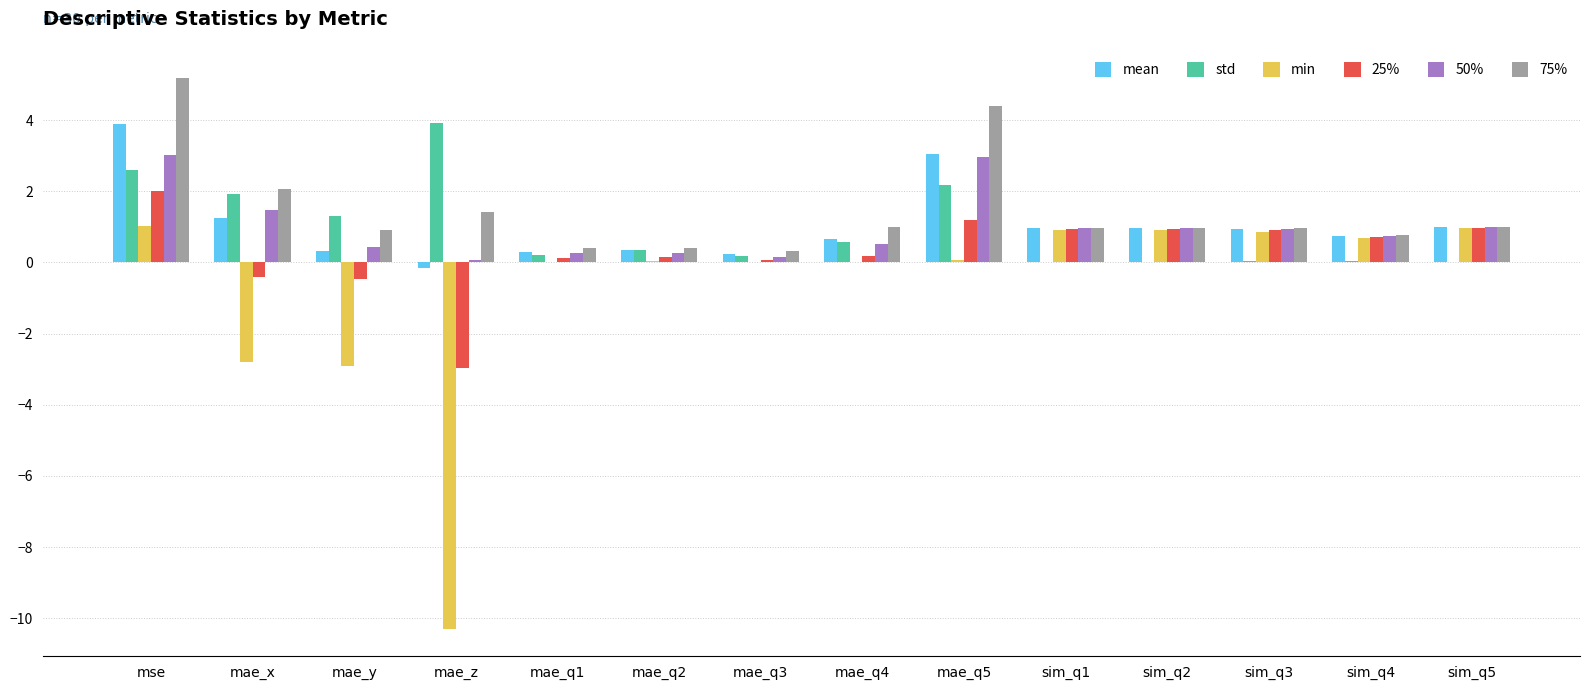

The value of 50% at sim_q4 is 0.8. True or false?

True